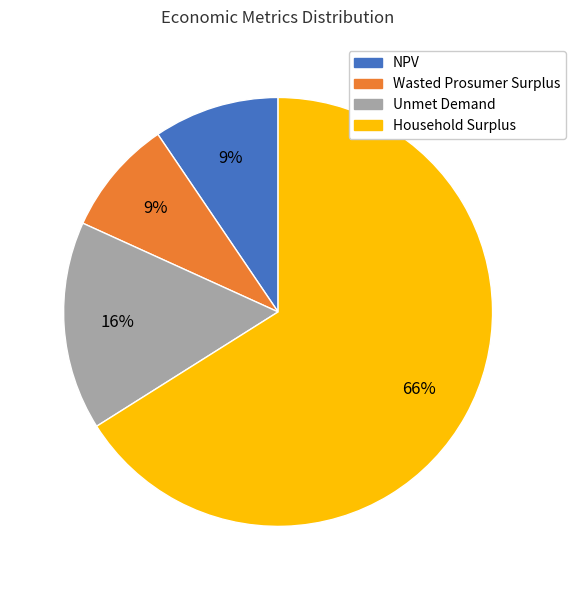

What is the largest slice in the pie chart?

Household Surplus